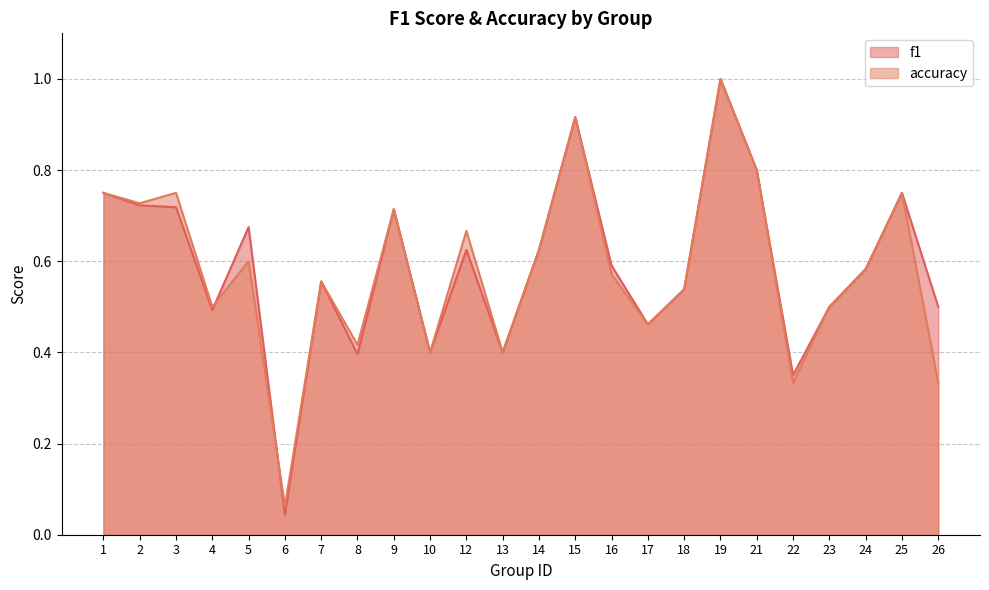

Where is the first local maximum for f1?

5